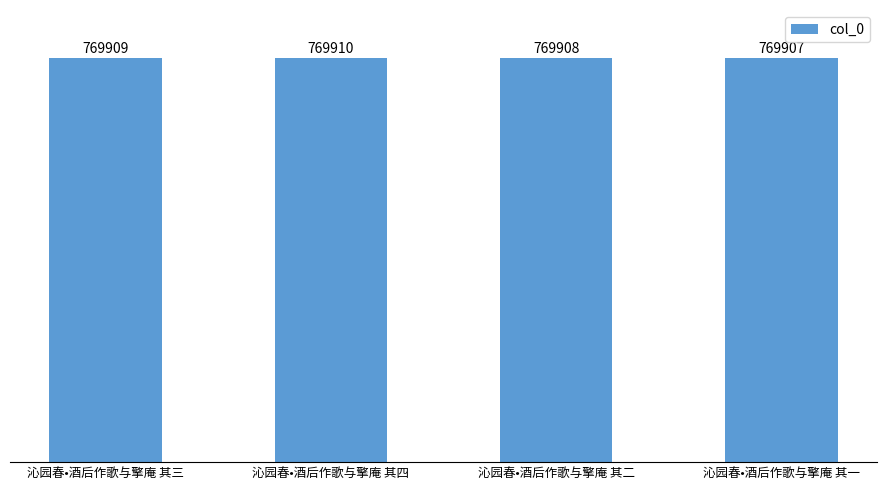

Count the number of categories in the chart.

4